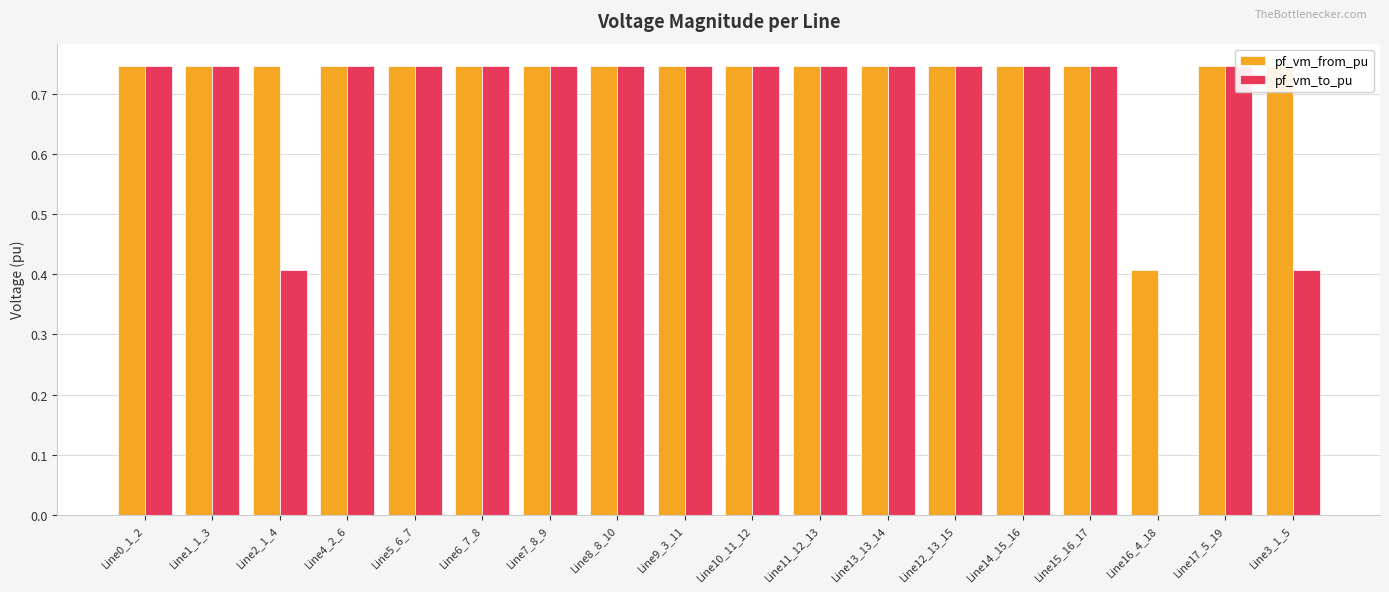

The value of pf_vm_from_pu at Line3_1_5 is 1.2. True or false?

False